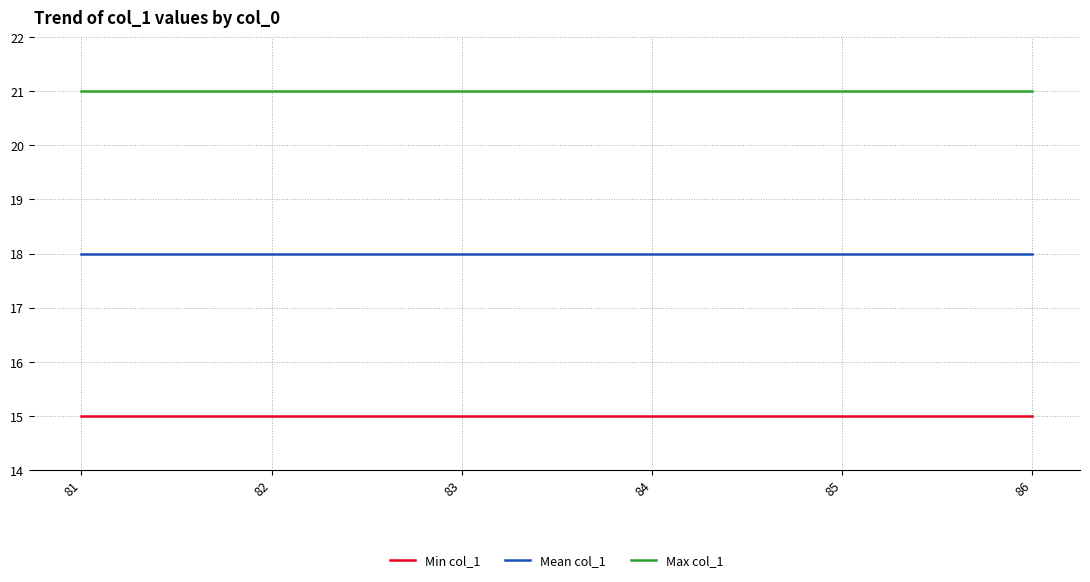

How many lines are shown in the chart?

3